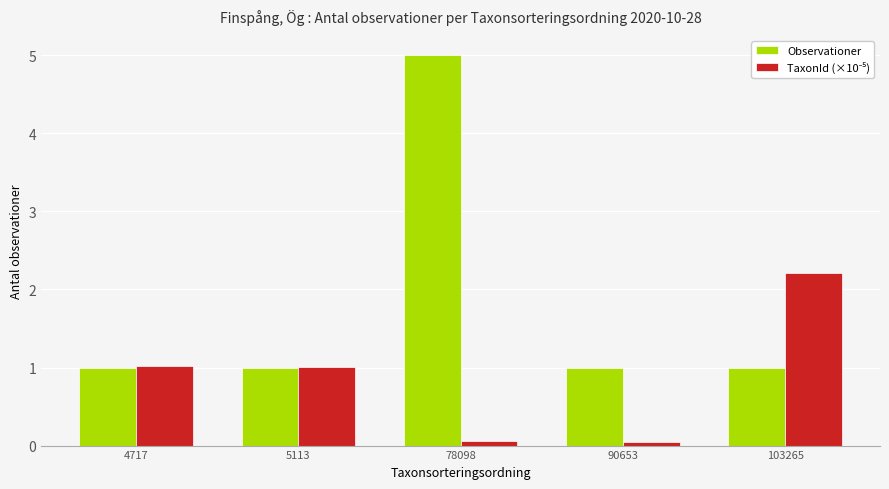

At which category does the chart reach its peak across all series?

78098